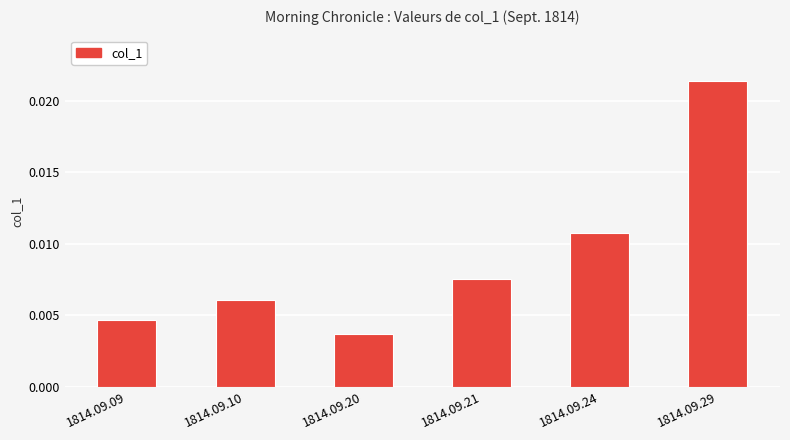

List the labels in order of value, smallest first.

1814.09.20, 1814.09.09, 1814.09.10, 1814.09.21, 1814.09.24, 1814.09.29